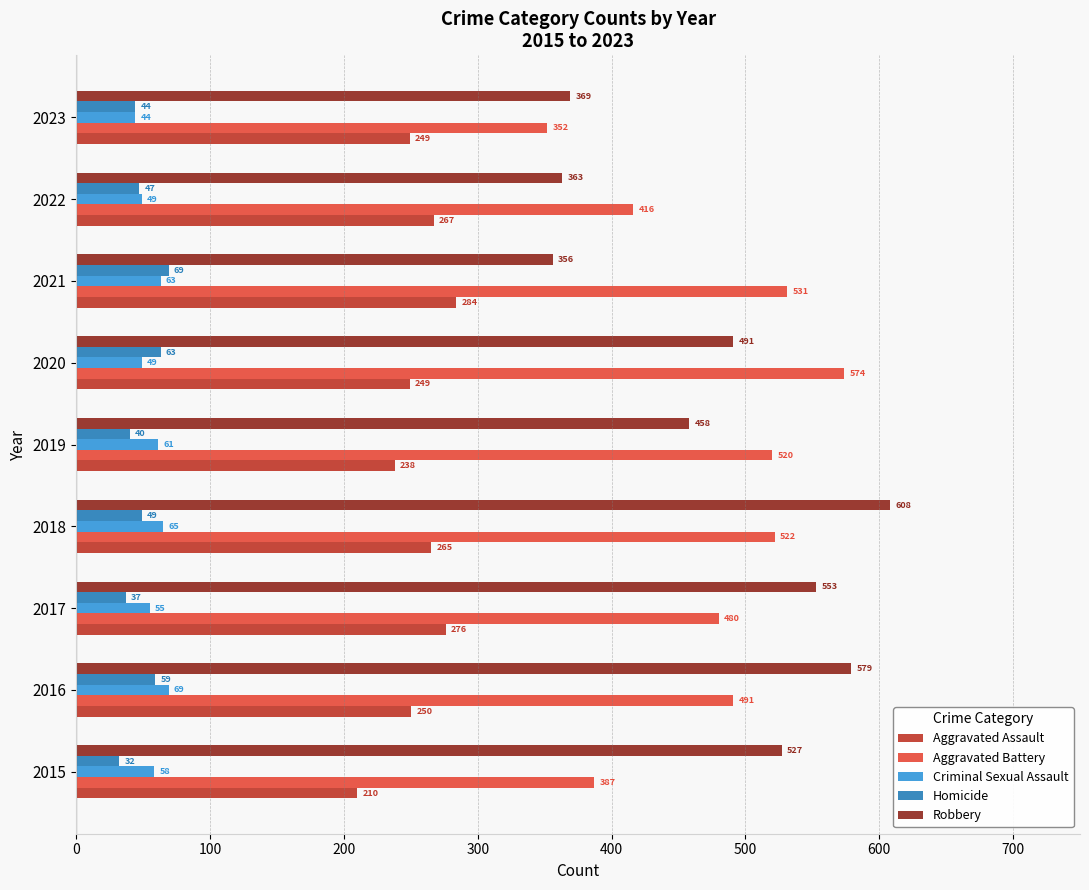

Count the number of data series in this chart.

5